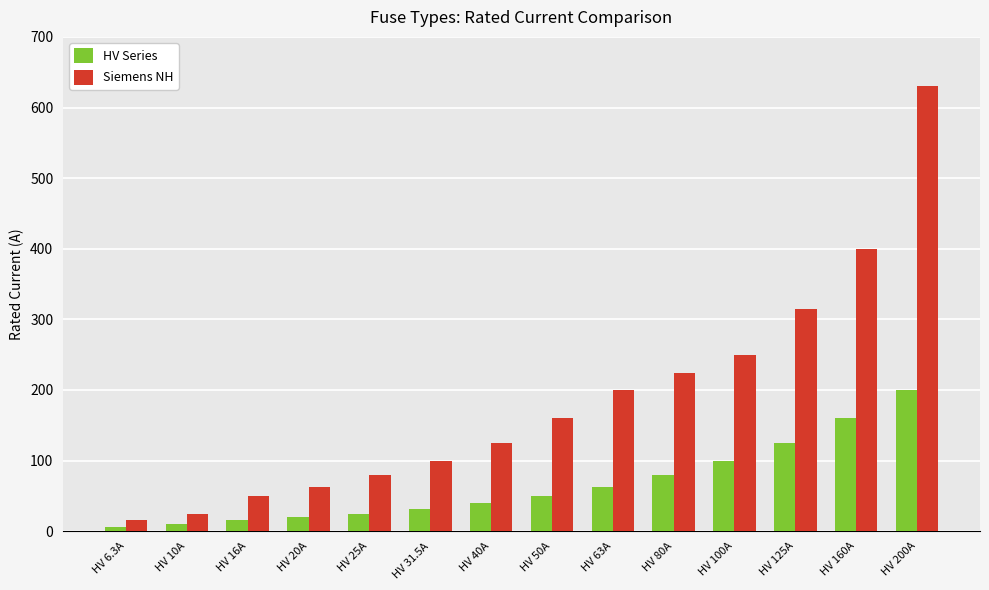

At which label does Siemens NH reach its minimum?

HV 6.3A